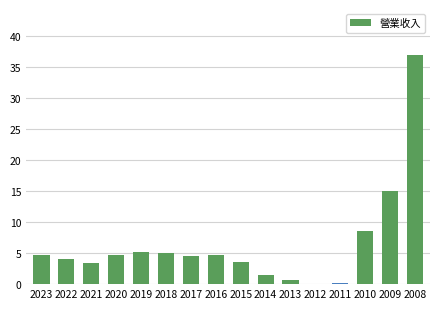

At which label is the value closest to 18?

2009